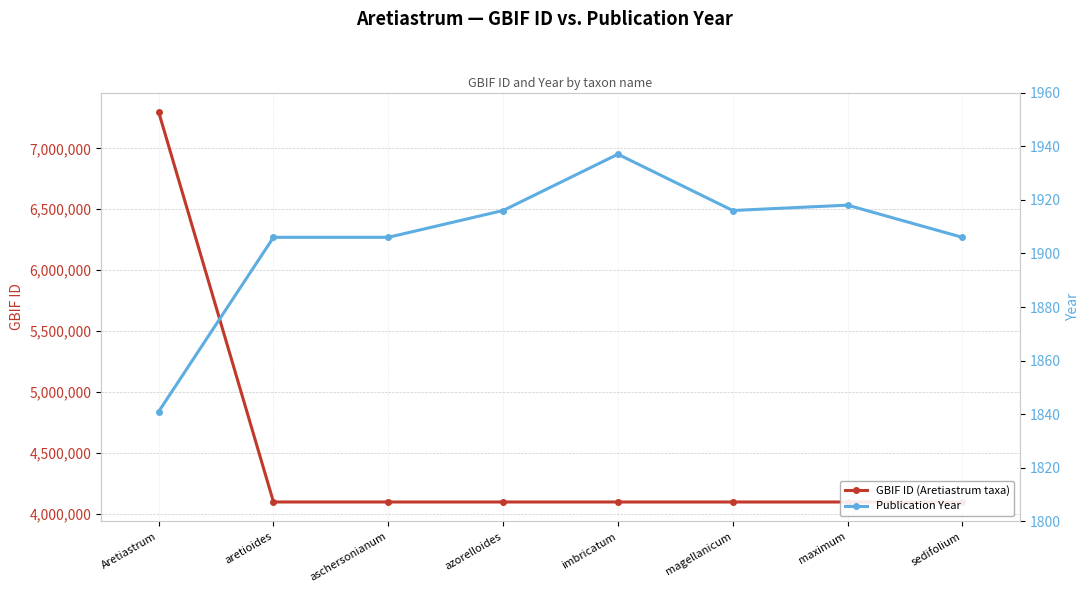

Reading right to left, transcribe all the data shown in this chart.

GBIF ID (Aretiastrum taxa): 4094975	4094990	4095003	4095011	4095030	4095036	4095053	7298829
Publication Year: 1906	1918	1916	1937	1916	1906	1906	1841